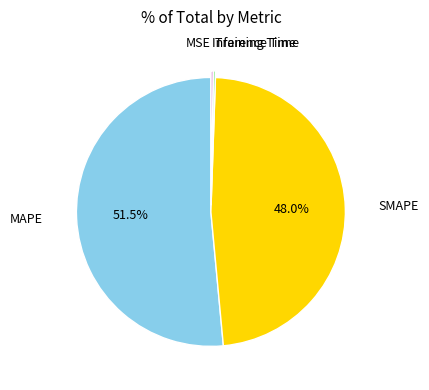

Which slice is the largest?

MAPE